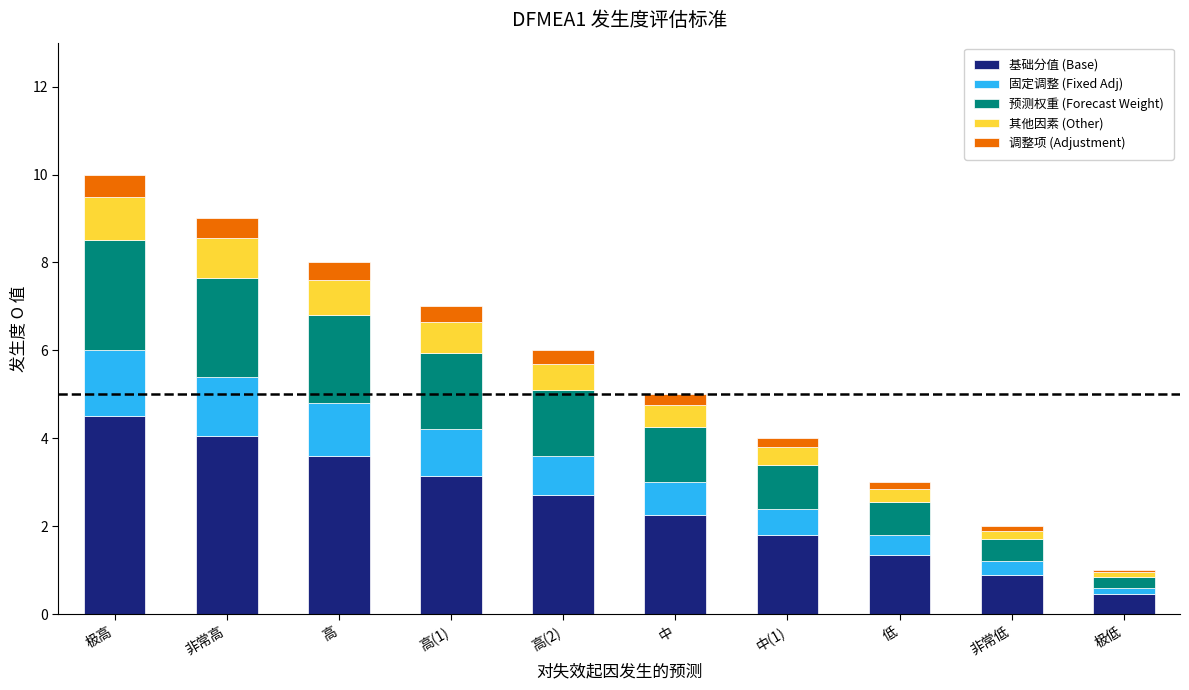

What is the average value of the 基础分值 (Base) series?

2.5